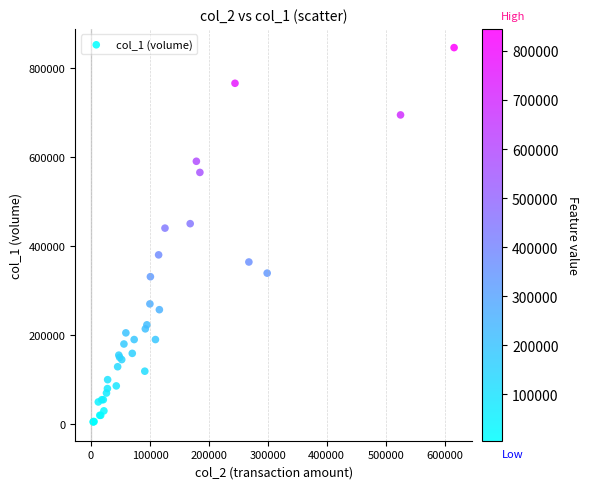

What Y value in the scatter plot is closest to 425000?

440000